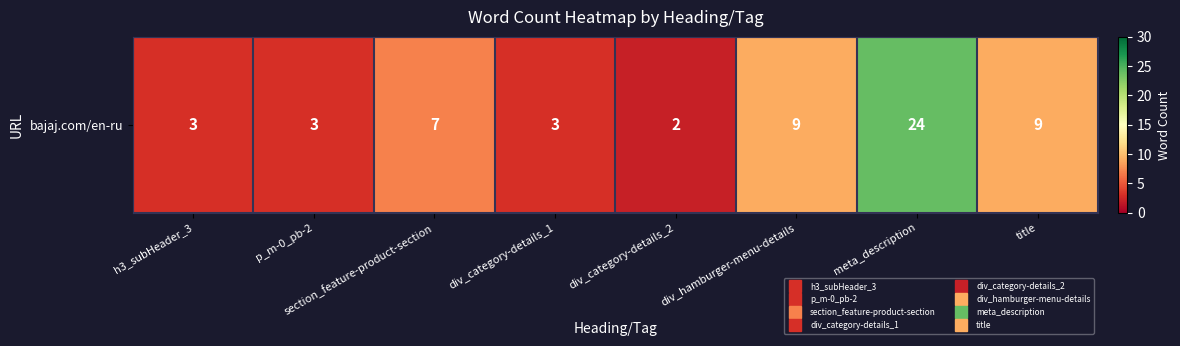

What is the difference between the maximum and minimum values?

22